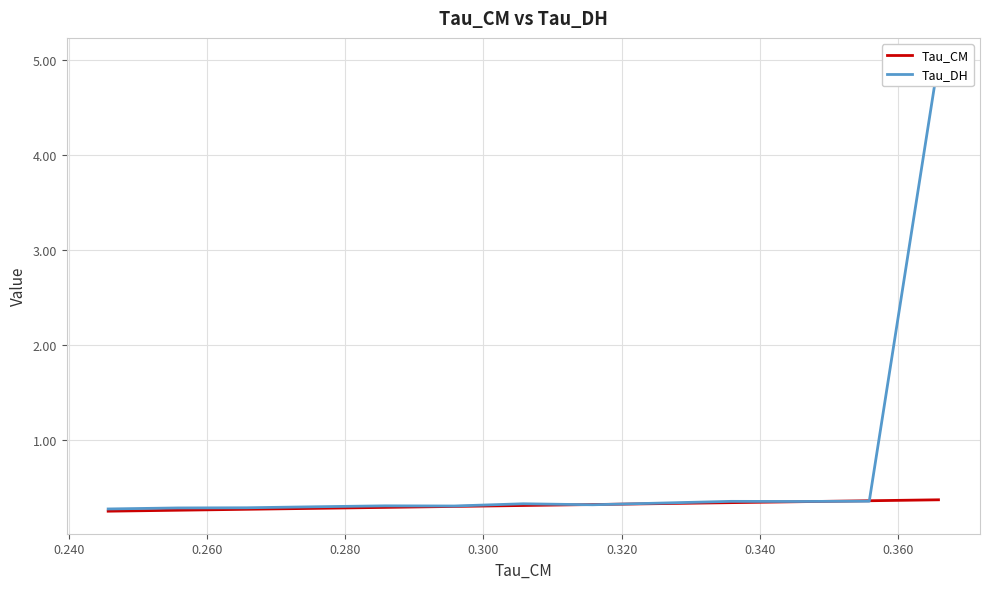

What is the sum of all Tau_DH values?

13.7